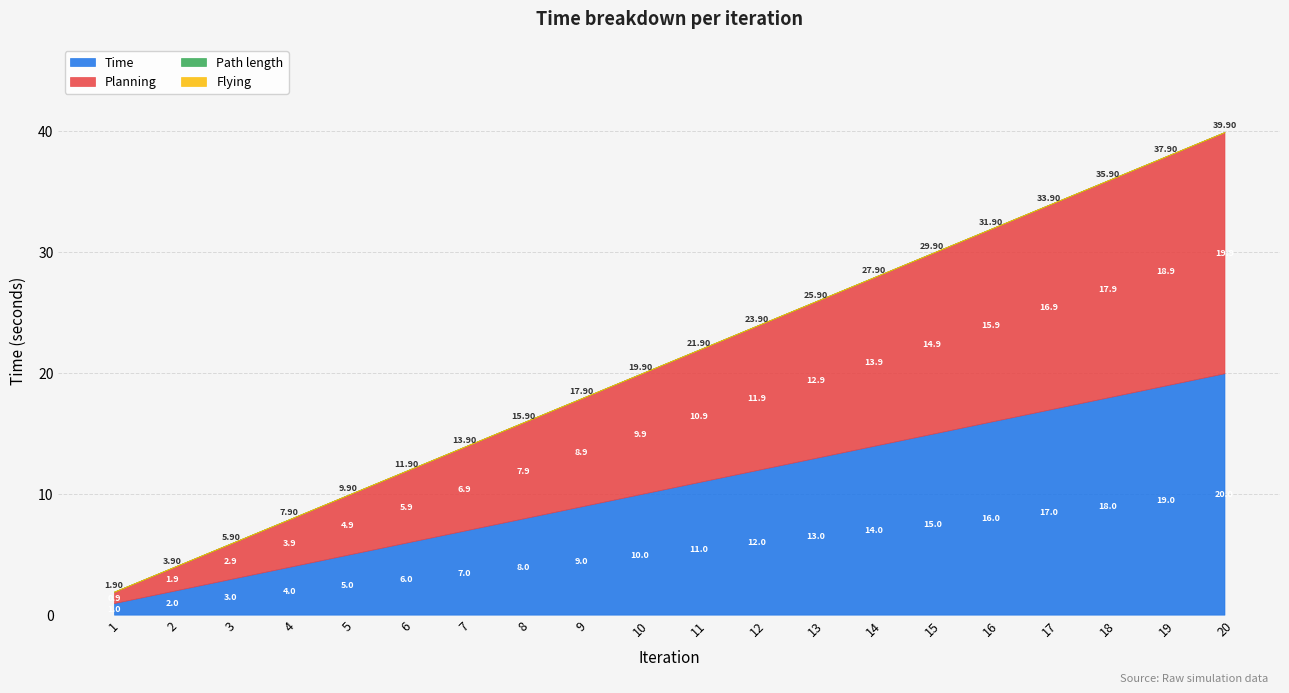

How many lines are shown in the chart?

4